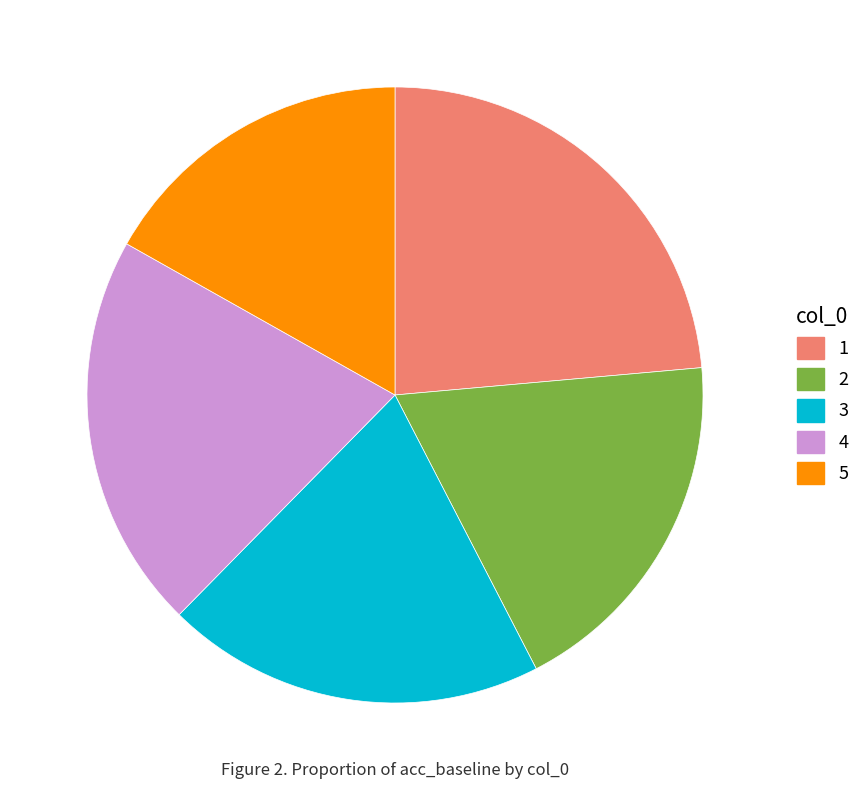

Rank the categories by value from lowest to highest.

5, 2, 3, 4, 1